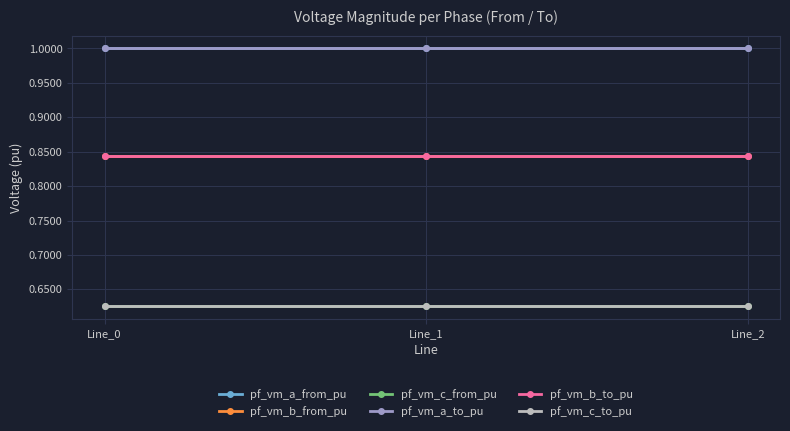

Which has a higher value, Line_0 or Line_1?

Line_0